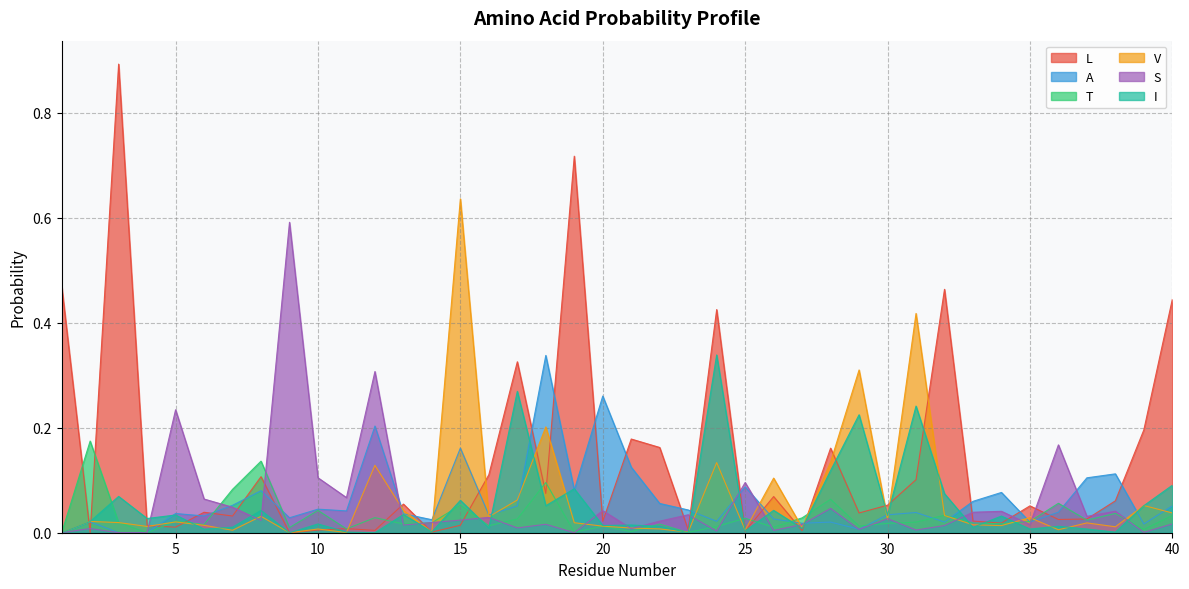

True or false: L and A cross at least once.

True